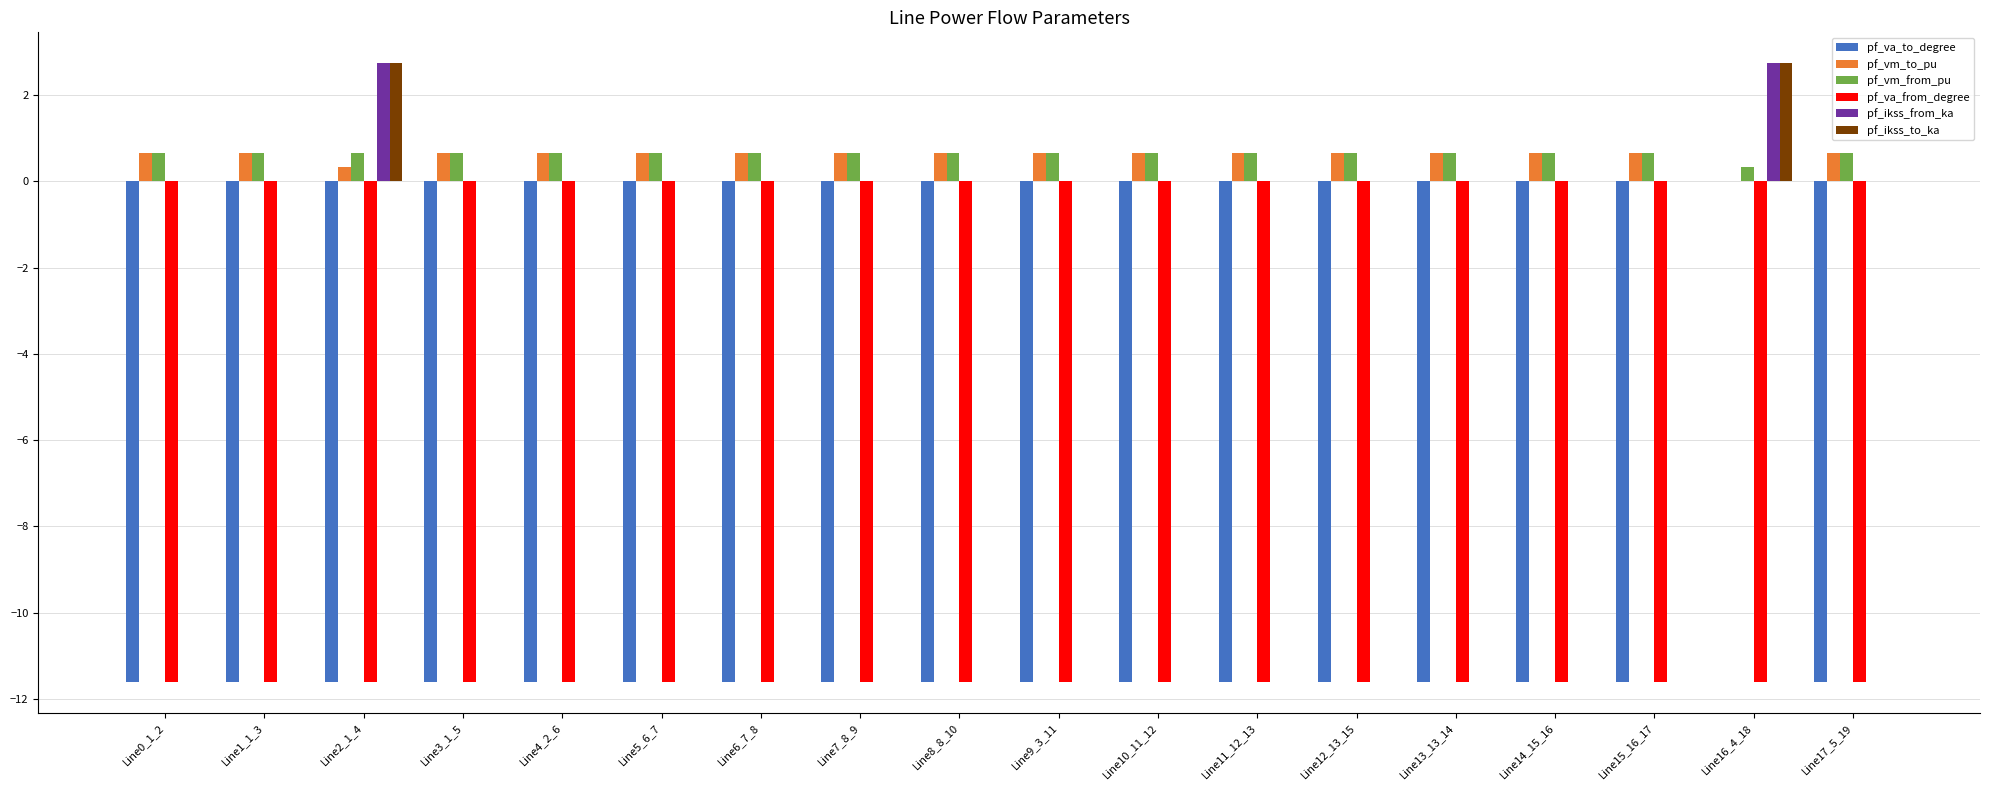

The pf_ikss_to_ka series shows 0.0 at Line14_15_16. True or false?

True